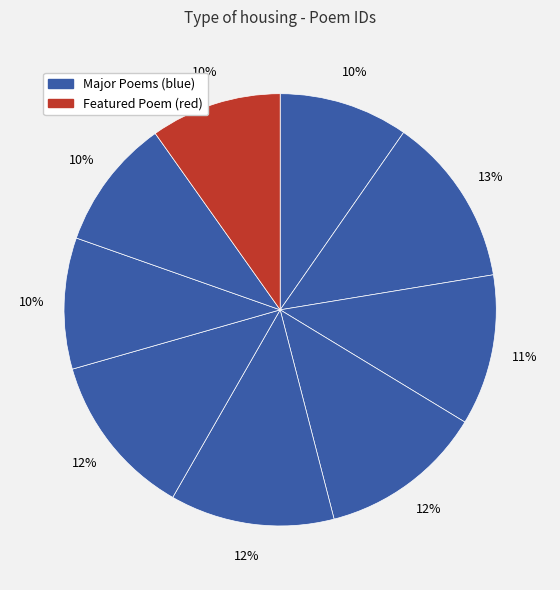

How many segments does this pie chart have?

9